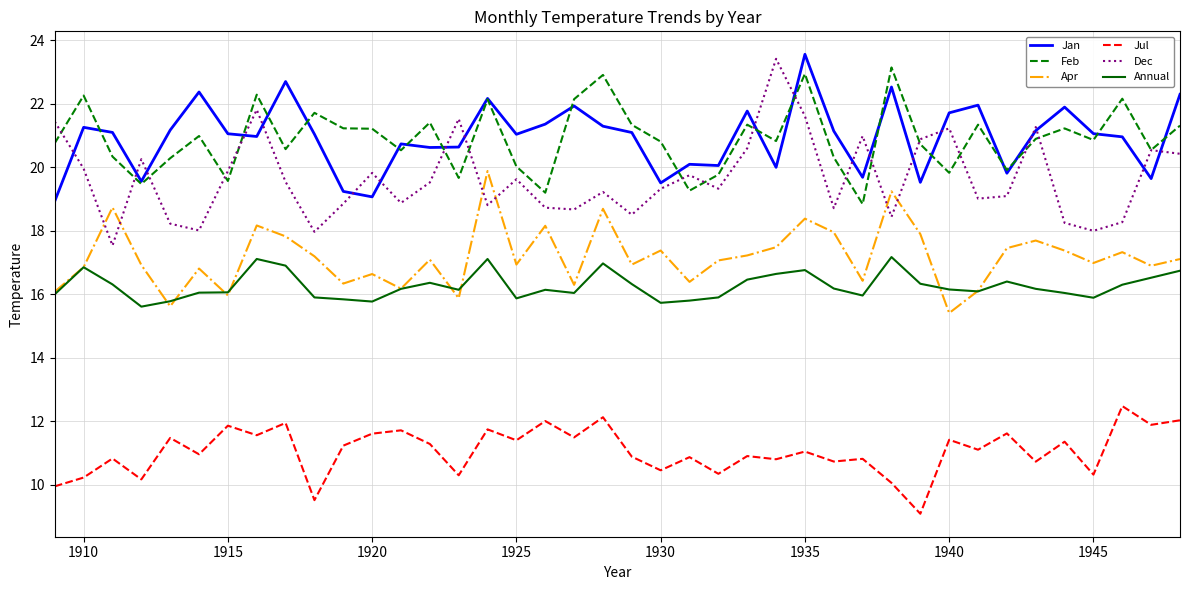

Which series has the widest spread of values?

Dec